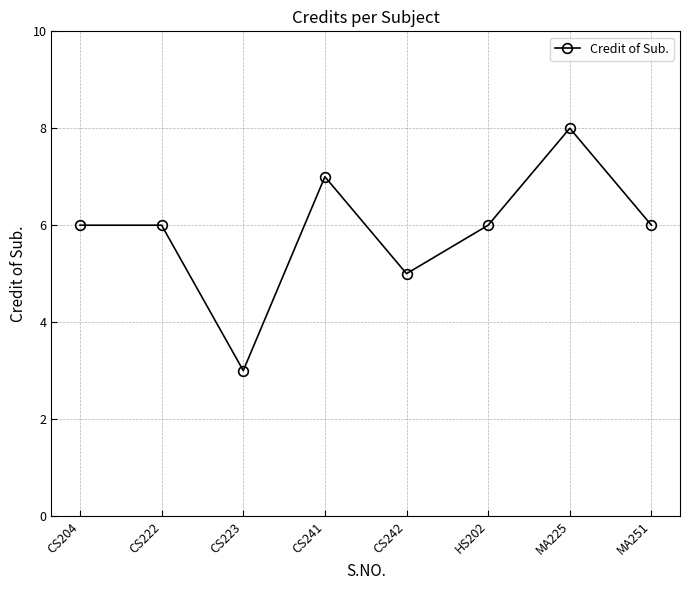

Is it true that the value at MA225 is 11?

False